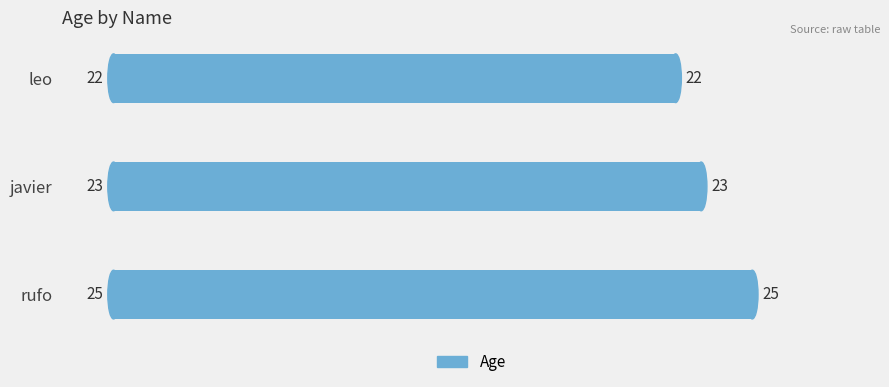

List the labels in order of value, largest first.

rufo, javier, leo